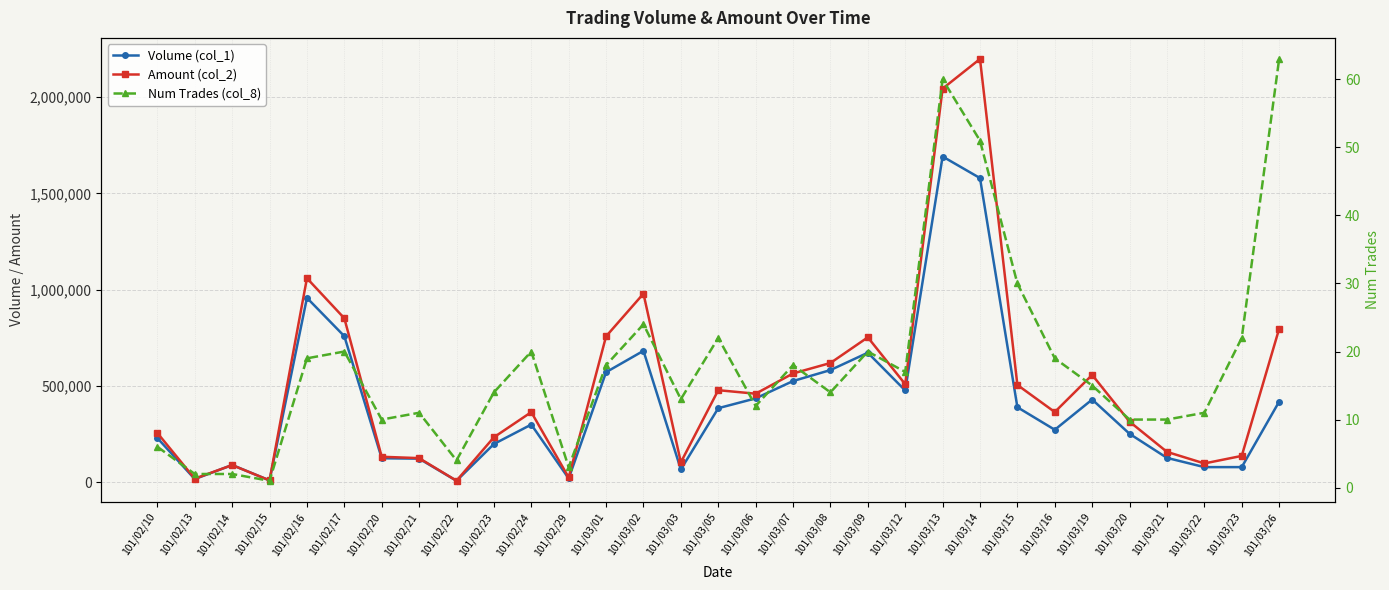

Reading left to right, transcribe all the data shown in this chart.

Volume (col_1): 101/02/10=230000	101/02/13=17000	101/02/14=90000	101/02/15=10000	101/02/16=958000	101/02/17=759000	101/02/20=125000	101/02/21=123000	101/02/22=8000	101/02/23=199000	101/02/24=300000	101/02/29=20000	101/03/01=572000	101/03/02=683000	101/03/03=67000	101/03/05=385000	101/03/06=436000	101/03/07=526000	101/03/08=583000	101/03/09=673000	101/03/12=477000	101/03/13=1692000	101/03/14=1580000	101/03/15=390000	101/03/16=273000	101/03/19=430000	101/03/20=252000	101/03/21=127000	101/03/22=79000	101/03/23=79000	101/03/26=419000
Amount (col_2): 101/02/10=256290	101/02/13=19000	101/02/14=89600	101/02/15=10100	101/02/16=1059910	101/02/17=851950	101/02/20=132730	101/02/21=125700	101/02/22=8380	101/02/23=233980	101/02/24=364560	101/02/29=25150	101/03/01=758200	101/03/02=979880	101/03/03=103960	101/03/05=478540	101/03/06=460220	101/03/07=565340	101/03/08=619690	101/03/09=753030	101/03/12=509620	101/03/13=2044480	101/03/14=2198470	101/03/15=505680	101/03/16=365060	101/03/19=557870	101/03/20=315020	101/03/21=158170	101/03/22=98150	101/03/23=137270	101/03/26=797100
Num Trades (col_8): 101/02/10=6	101/02/13=2	101/02/14=2	101/02/15=1	101/02/16=19	101/02/17=20	101/02/20=10	101/02/21=11	101/02/22=4	101/02/23=14	101/02/24=20	101/02/29=3	101/03/01=18	101/03/02=24	101/03/03=13	101/03/05=22	101/03/06=12	101/03/07=18	101/03/08=14	101/03/09=20	101/03/12=17	101/03/13=60	101/03/14=51	101/03/15=30	101/03/16=19	101/03/19=15	101/03/20=10	101/03/21=10	101/03/22=11	101/03/23=22	101/03/26=63